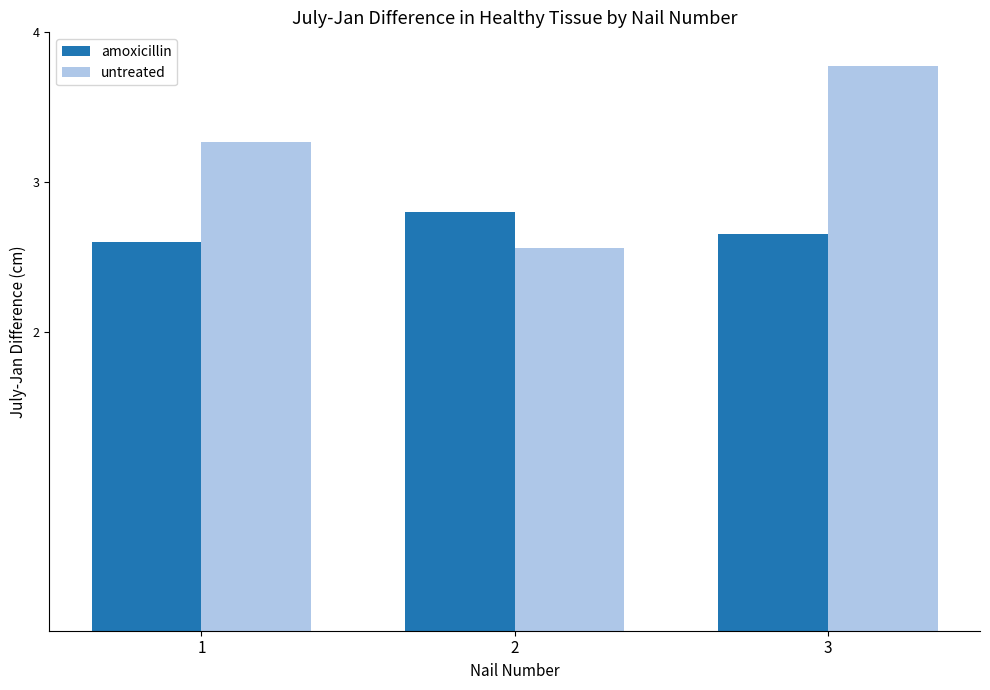

The untreated series shows 3.3 at 1. True or false?

True